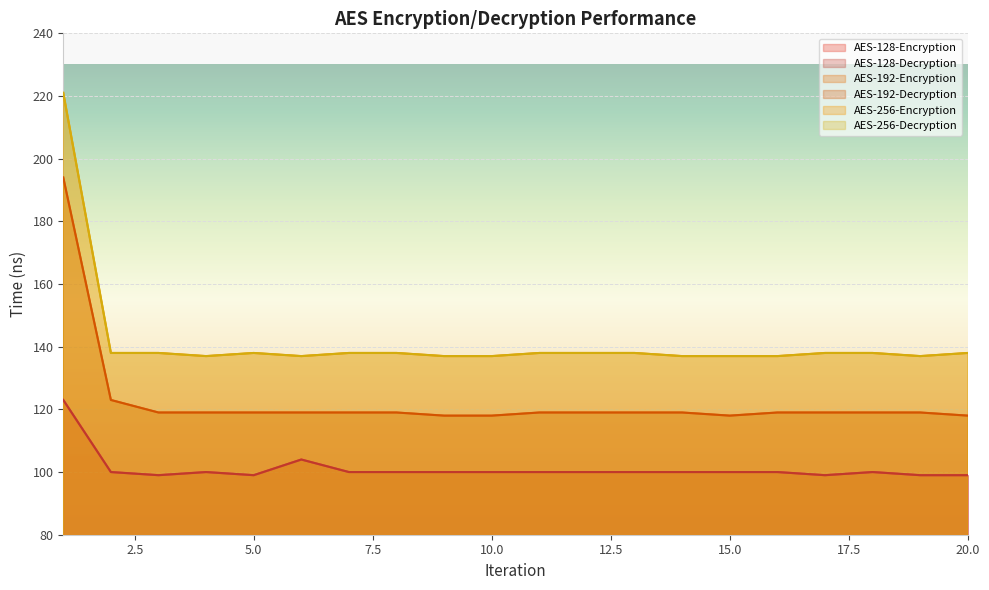

What is the maximum value for AES-192-Decryption?

194